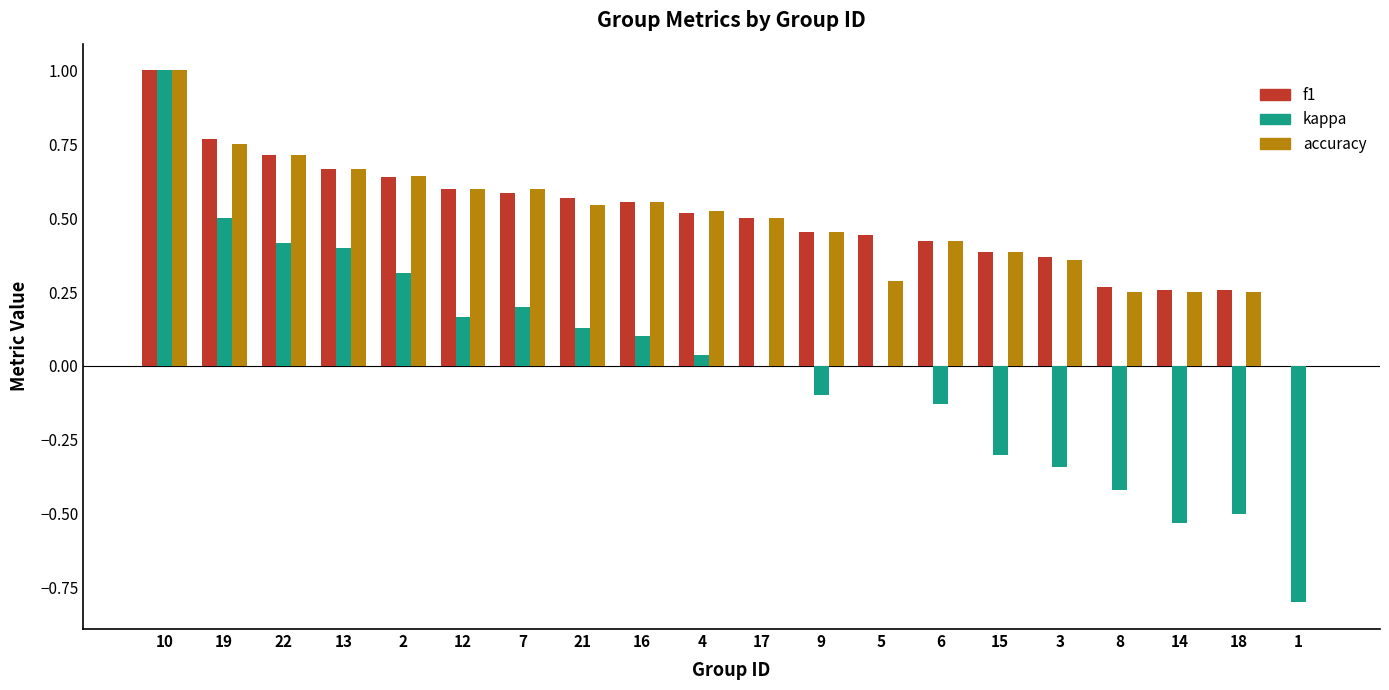

Is the value of accuracy at 17 greater than the value of kappa at 18?

Yes